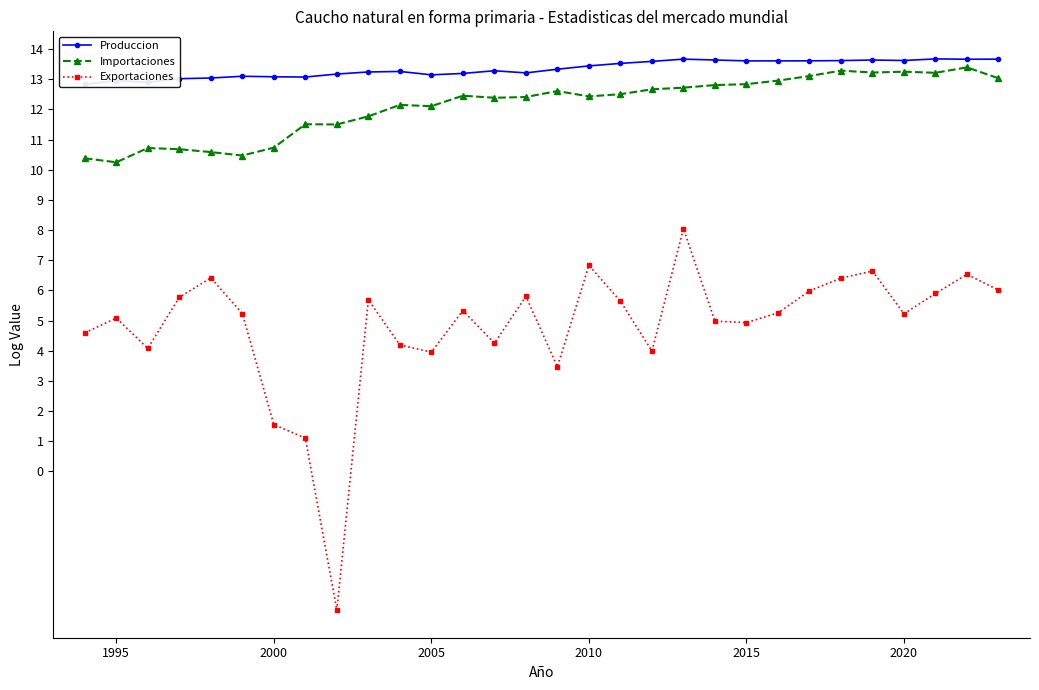

True or false: Exportaciones and Importaciones intersect in this chart.

False